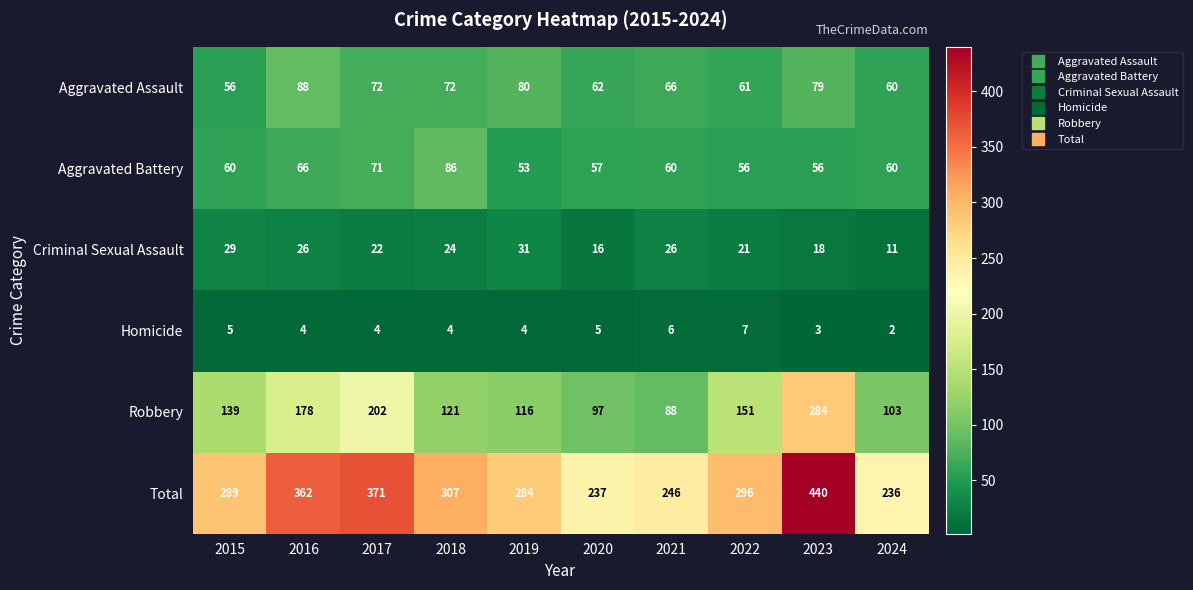

At which label does Aggravated Assault reach its minimum?

2015